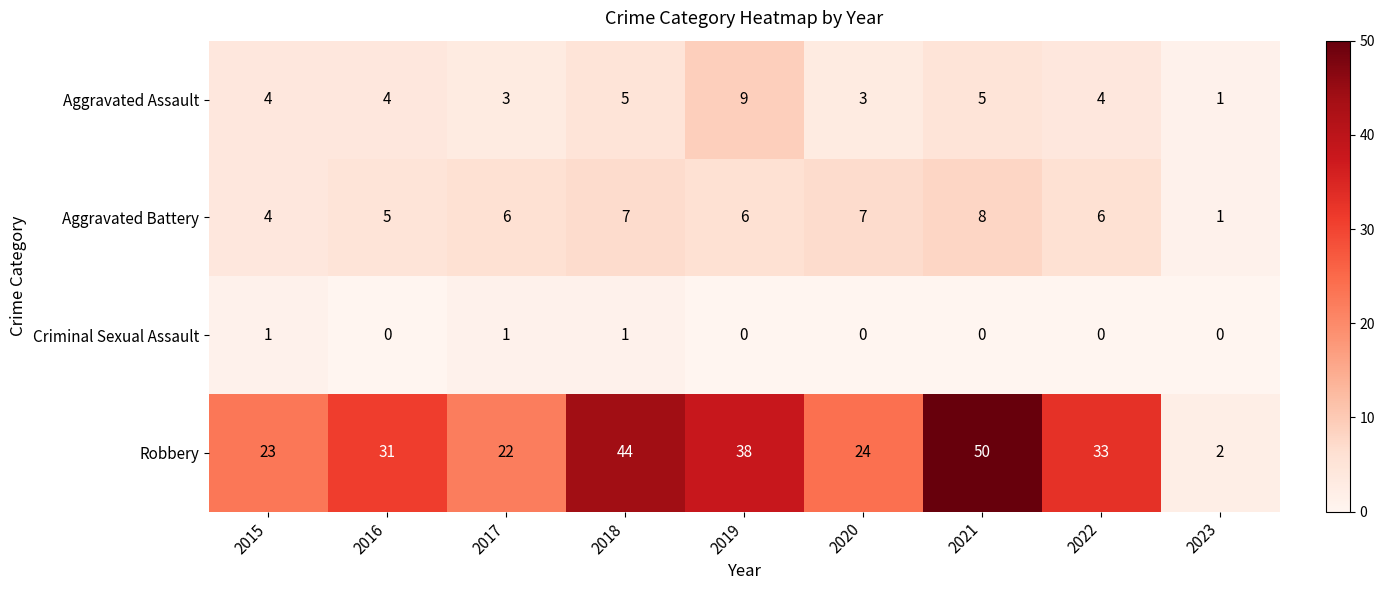

The Aggravated Assault series shows 1 at 2023. True or false?

True